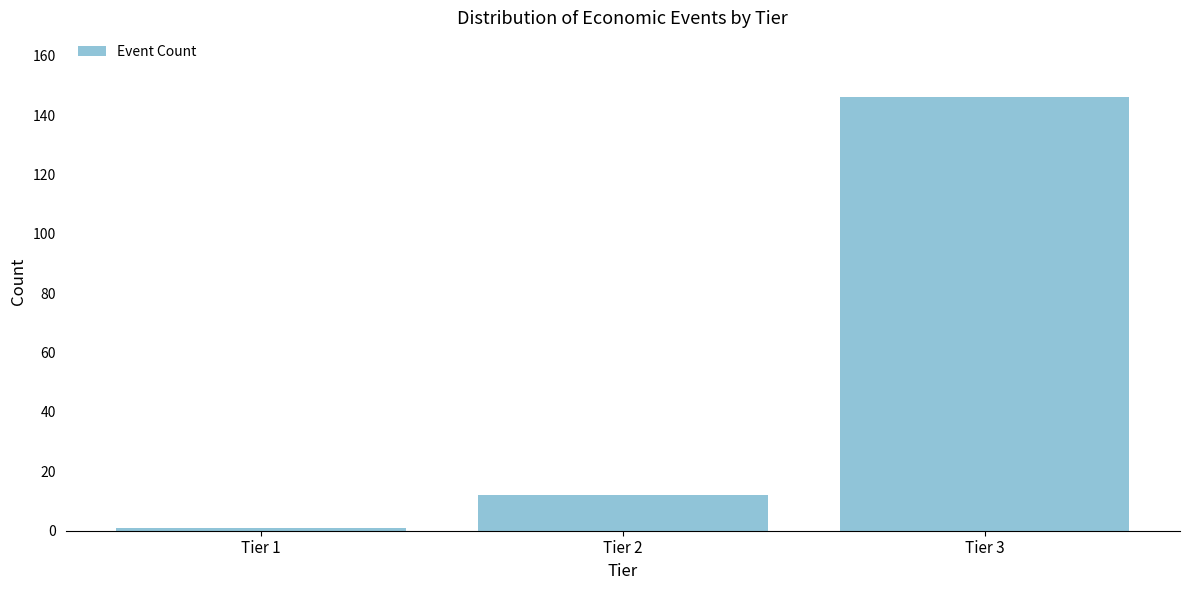

Reading left to right, list all the values displayed in this chart.

1	12	146